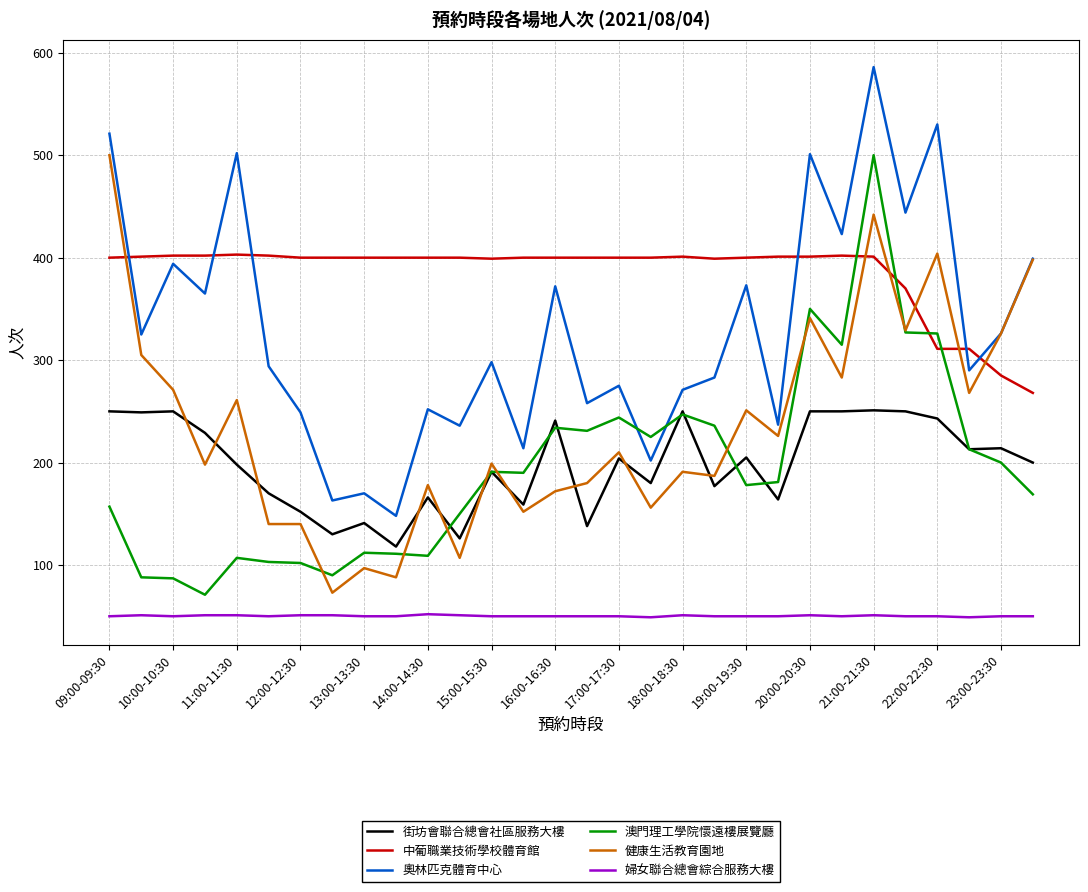

What is the smallest value displayed?

49